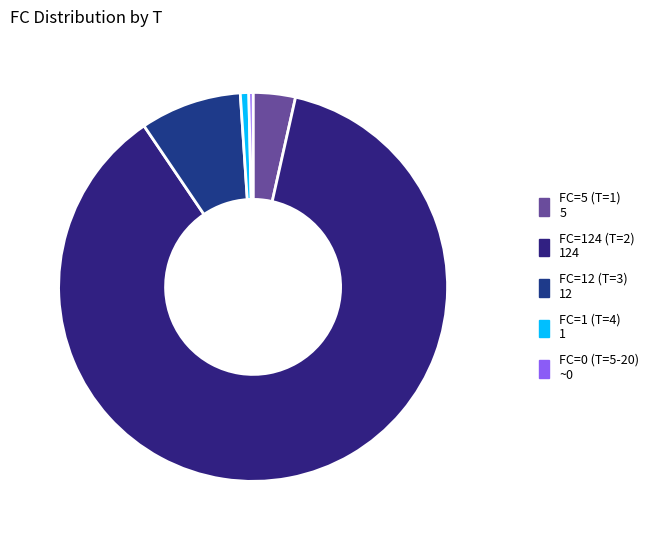

To the nearest percent, what is the average slice percentage?

20%